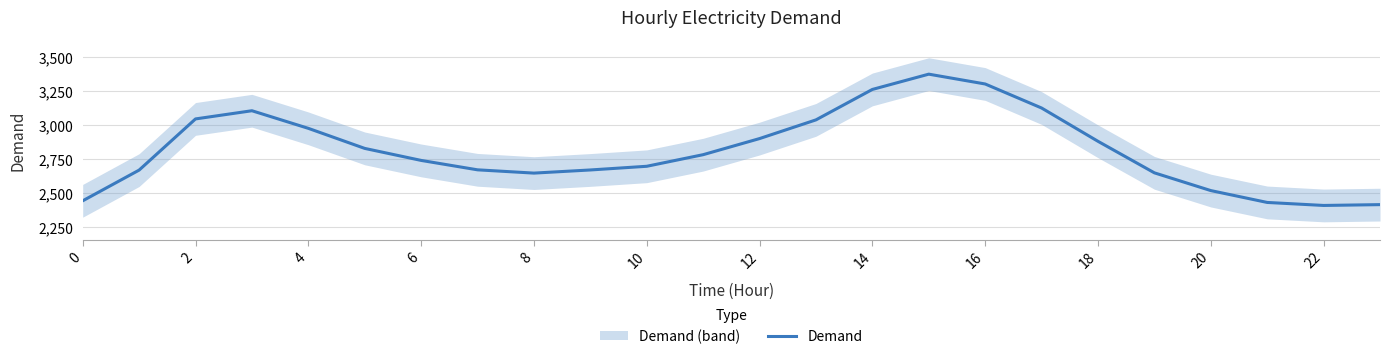

The value of Demand at 16 is 3301. True or false?

True